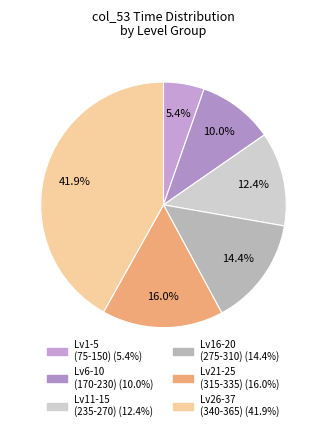

How many slices are in this pie chart?

6